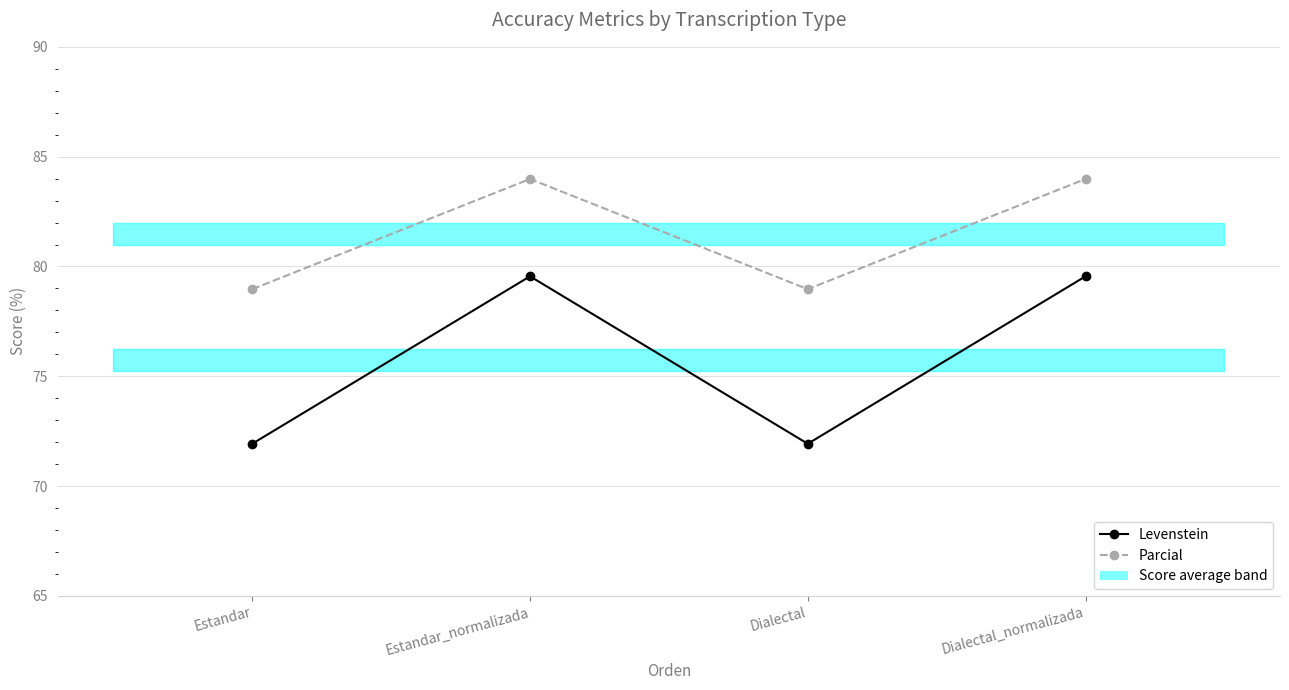

Reading right to left, what are all the values shown in this chart?

Levenstein: Dialectal_normalizada=79.6	Dialectal=71.9	Estandar_normalizada=79.6	Estandar=71.9
Parcial: Dialectal_normalizada=84.0	Dialectal=79.0	Estandar_normalizada=84.0	Estandar=79.0